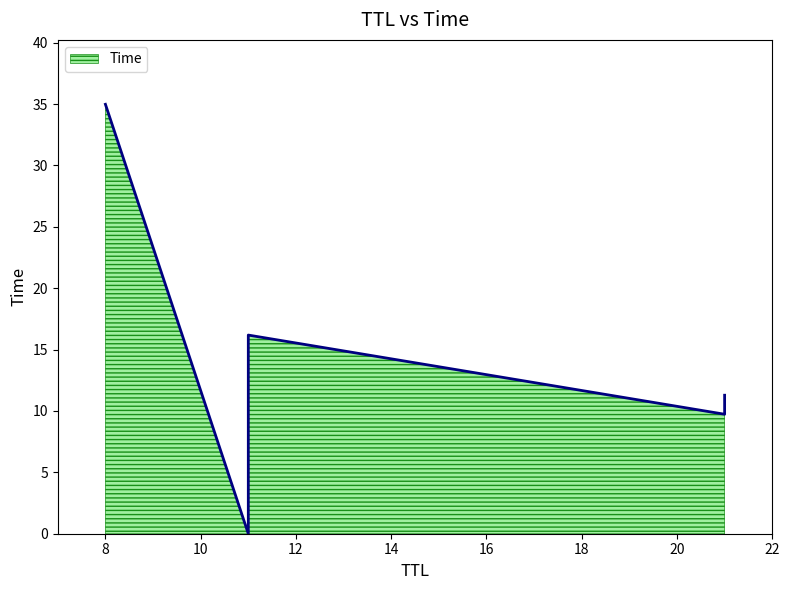

What is the difference between the second highest and second lowest values?

6.5